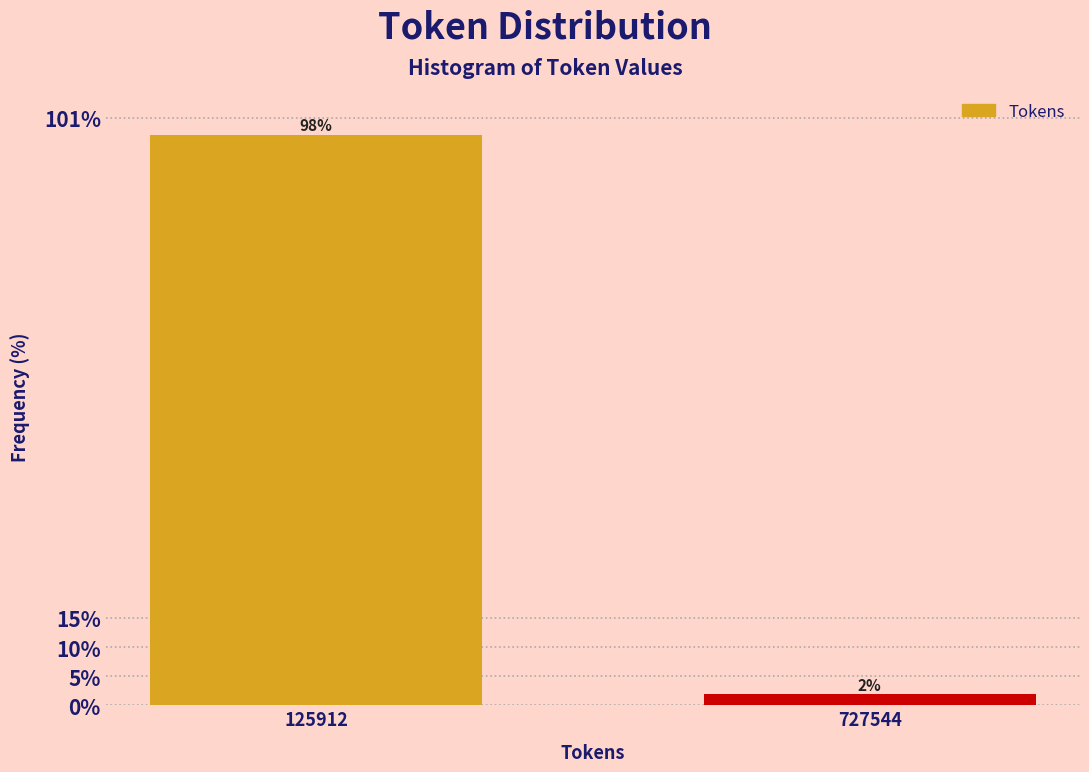

Where does the data first go above 98?

125912